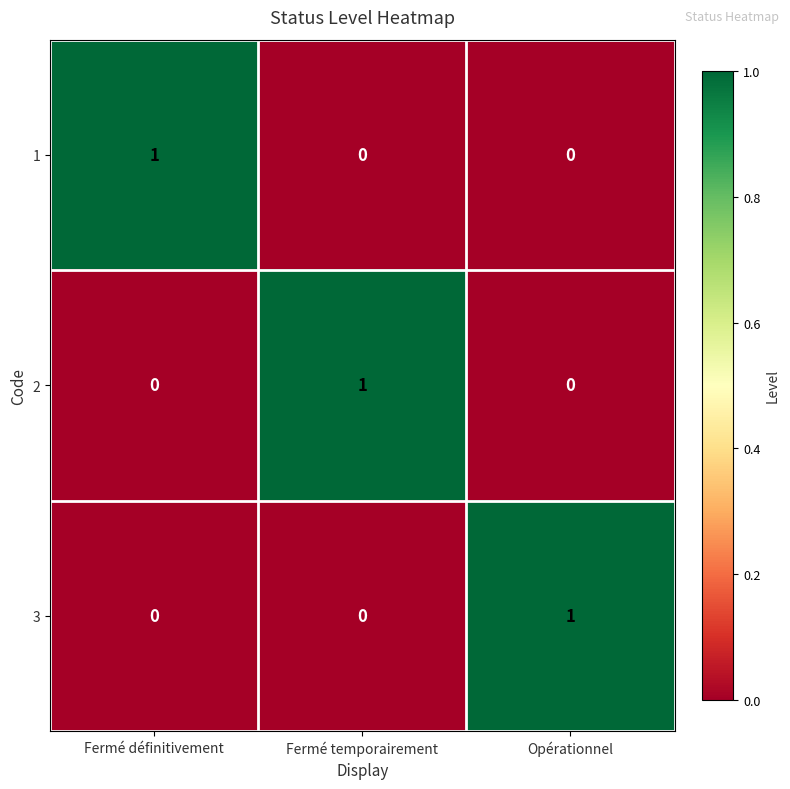

True or false: 1 has a value of 0 at Opérationnel.

True